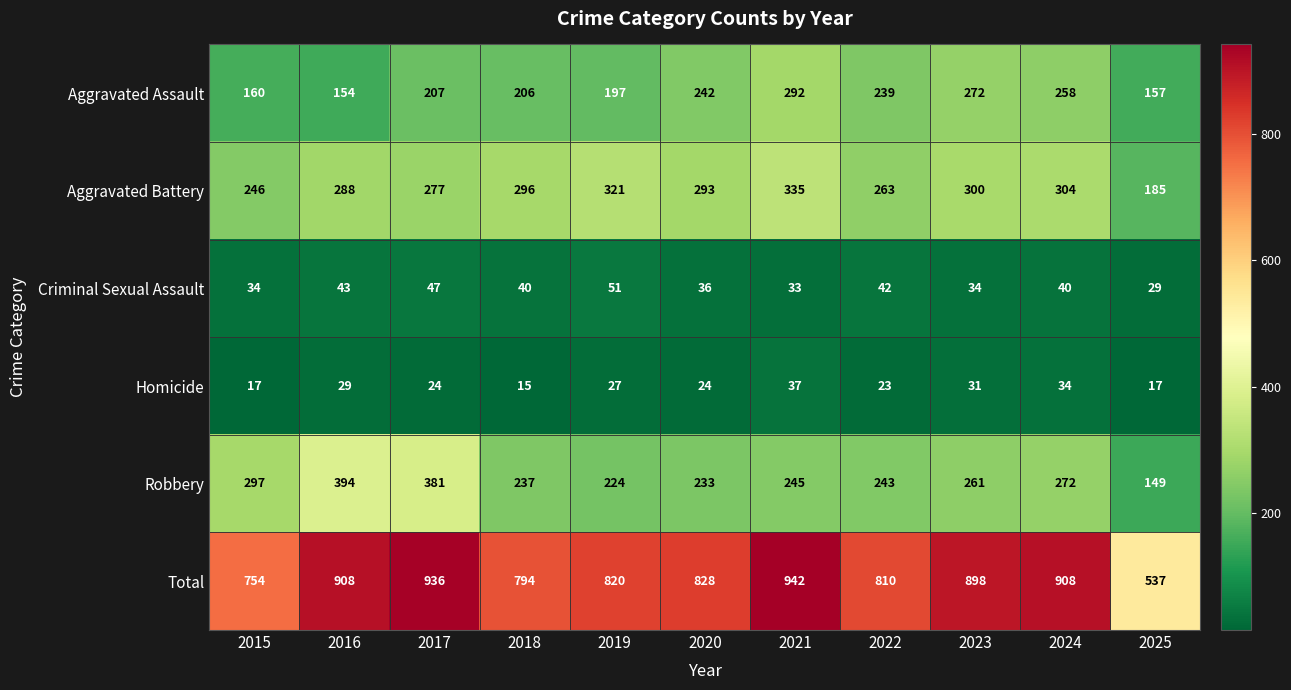

Rank the series at 2024 from highest to lowest value.

Total, Aggravated Battery, Robbery, Aggravated Assault, Criminal Sexual Assault, Homicide